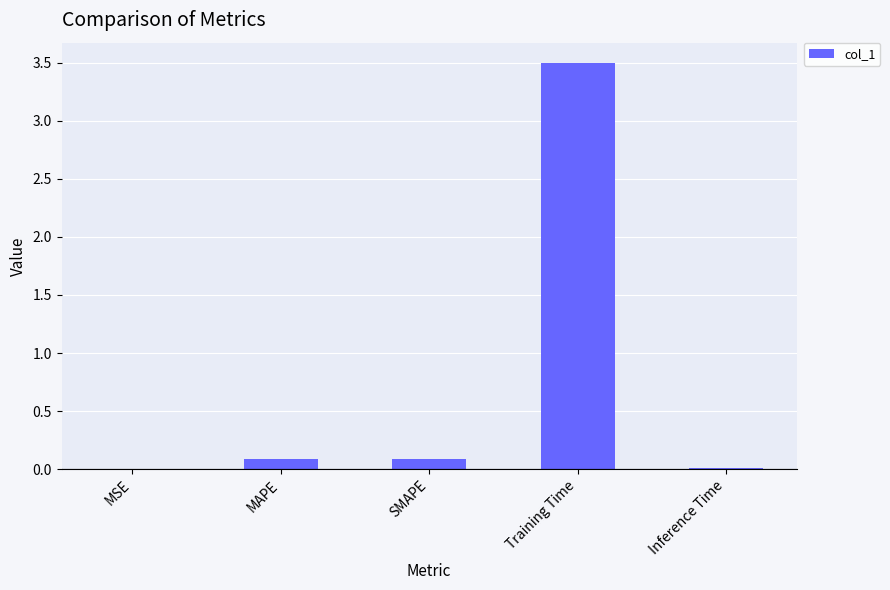

Is it true that the value at Training Time is 3.5?

True